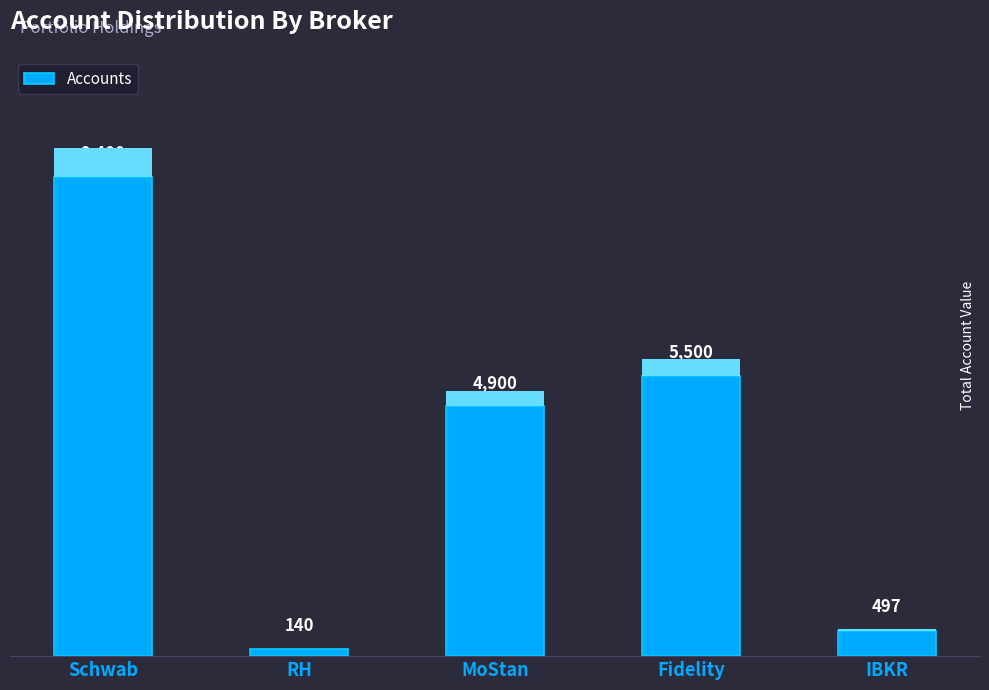

List the labels in order of value, largest first.

Schwab, Fidelity, MoStan, IBKR, RH